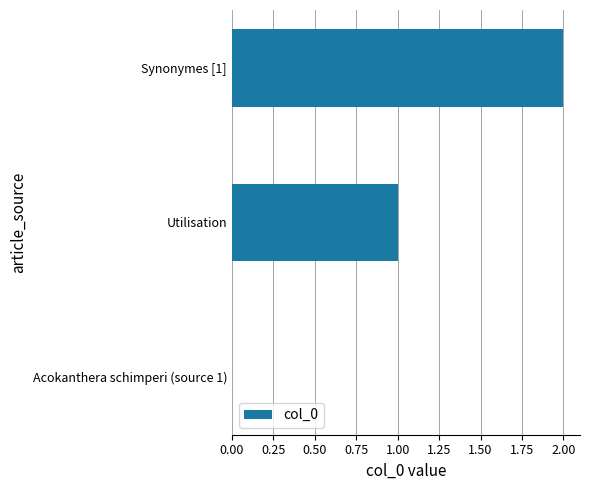

Count the values in the range 0 to 2.

3